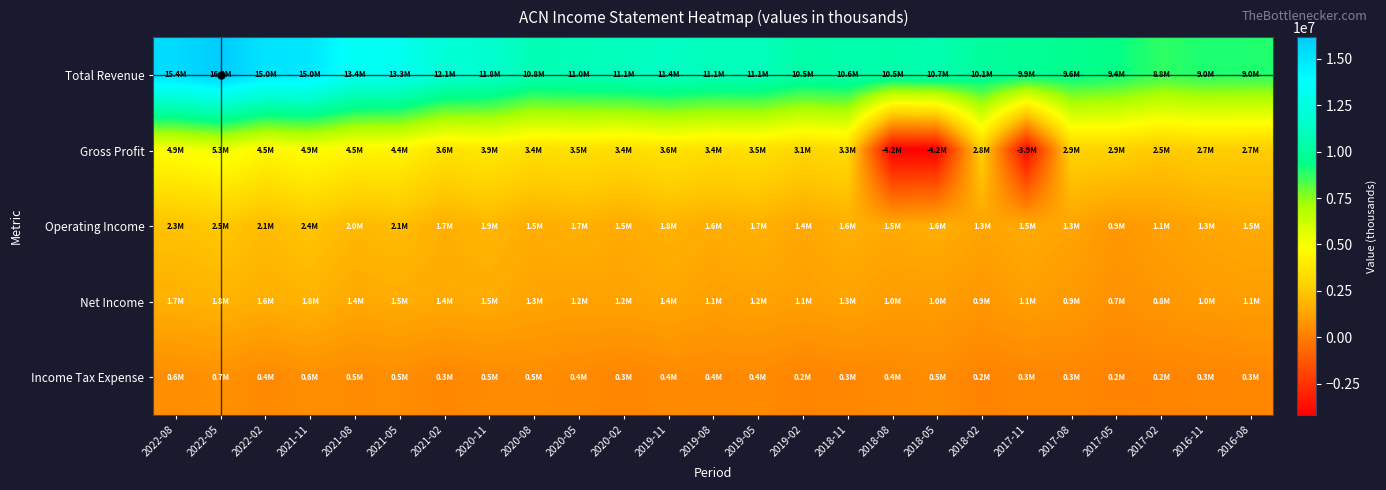

Which series changed the most between 2019-05 and 2018-11?

Total Revenue